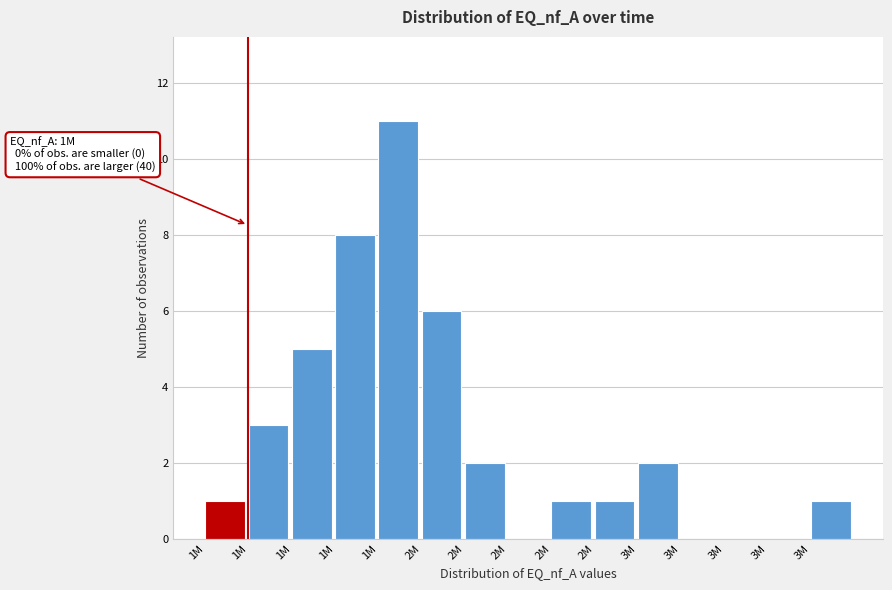

How many categories are shown in the chart?

15